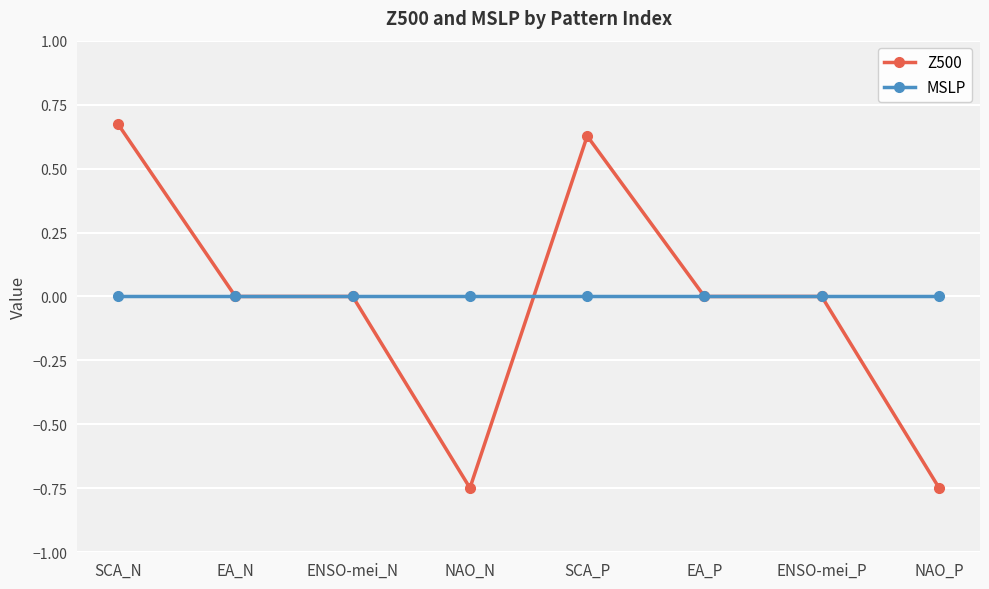

What is the label of the 6th point from the left?

EA_P